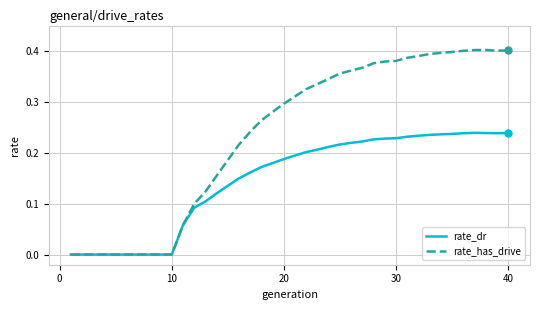

List the series in order of their peak value, lowest first.

rate_dr, rate_has_drive